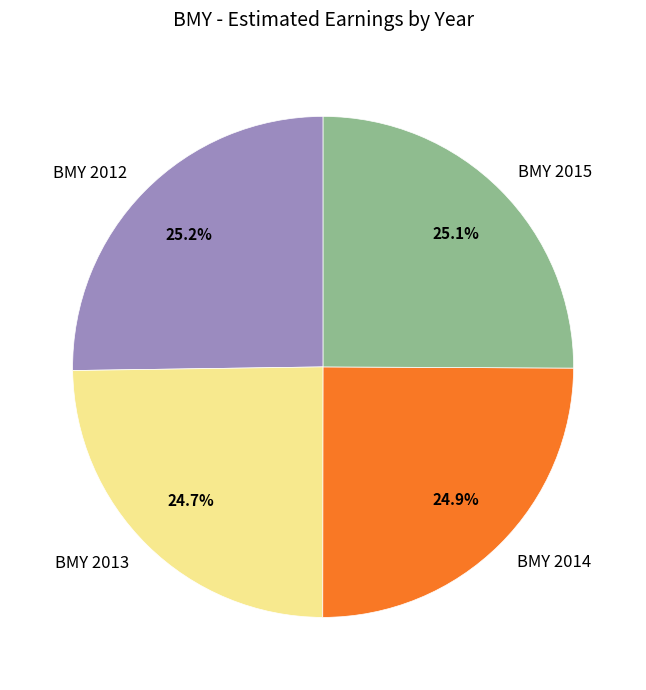

What percentage is NOT represented by BMY 2015?

74.9%